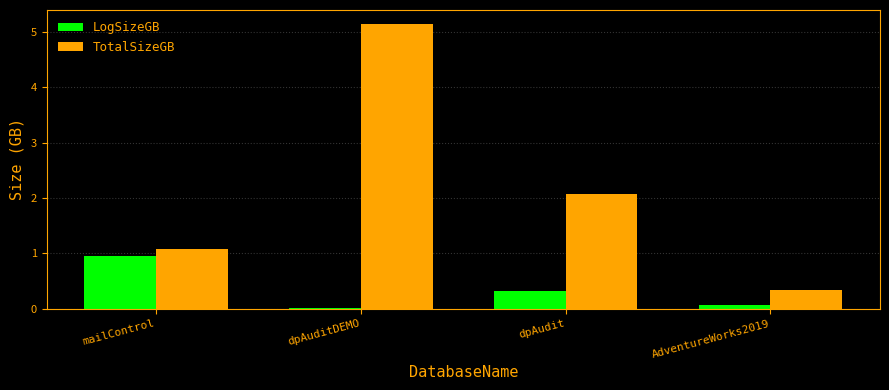

At which label does TotalSizeGB first exceed 2?

dpAuditDEMO